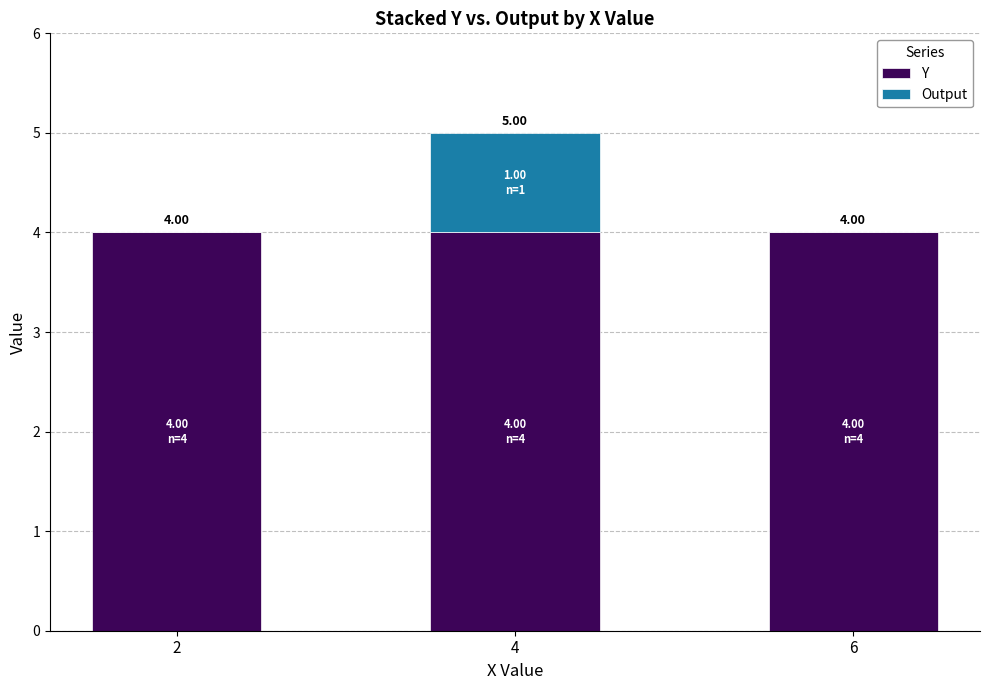

At which category is the sum across all series the highest?

4